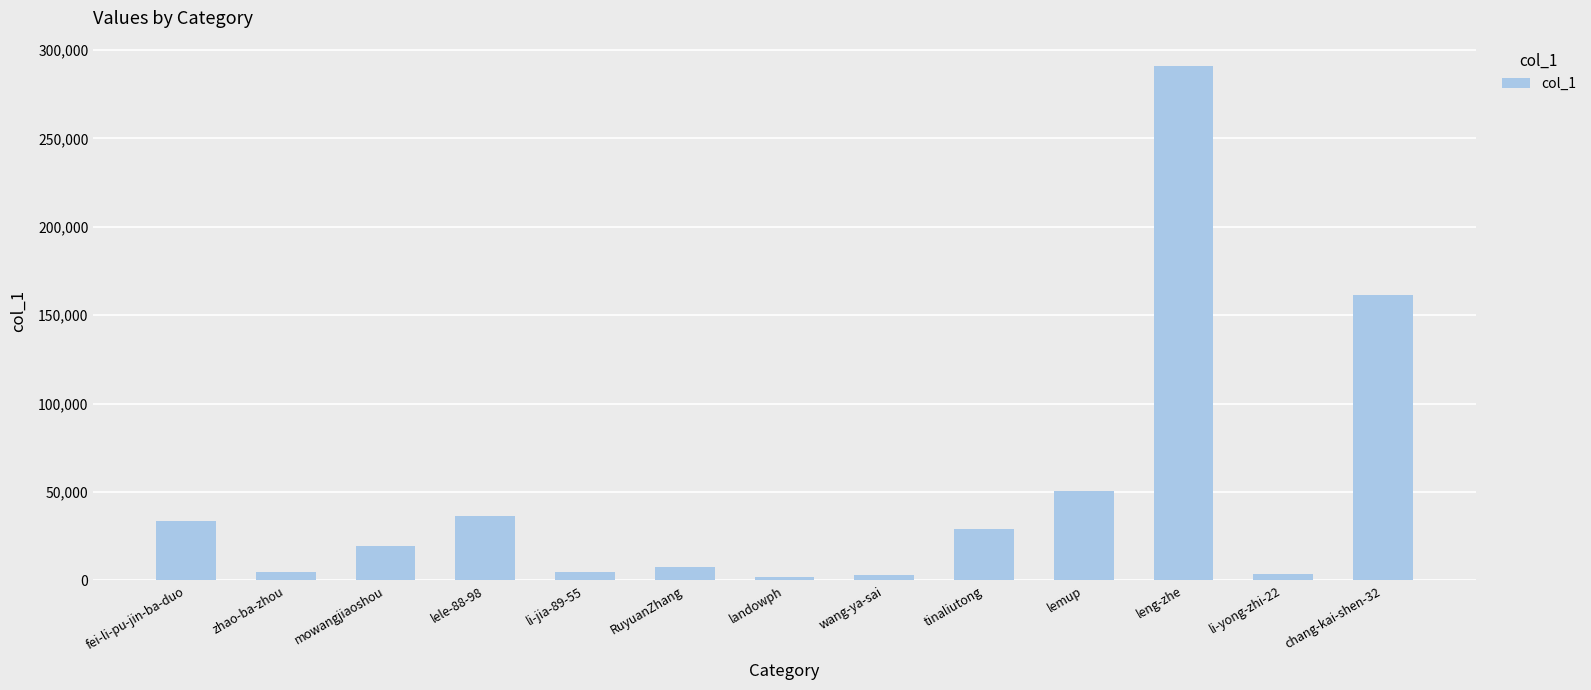

How many data points does each series have?

13